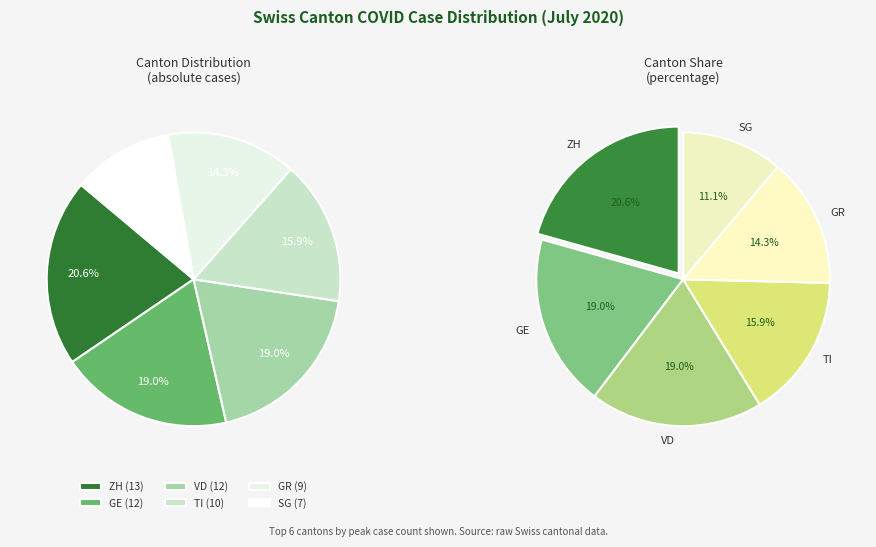

To the nearest percent, what is the difference between the TI and GE slice percentages?

3%